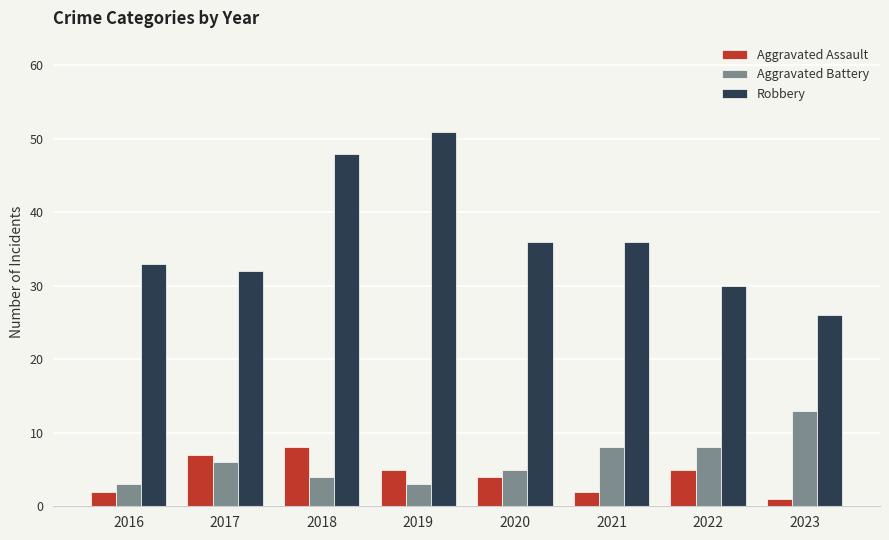

List the series in order of their peak value, highest first.

Robbery, Aggravated Battery, Aggravated Assault